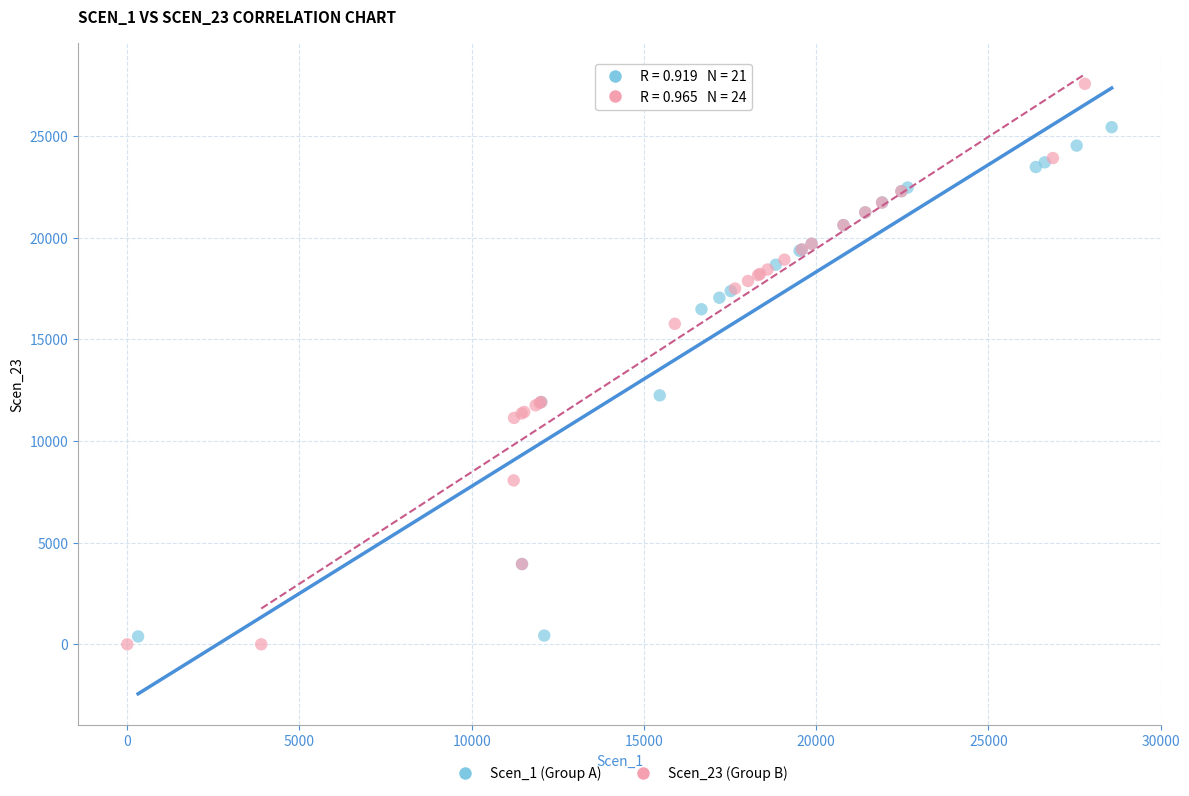

Which series reaches the minimum Y coordinate?

Scen_23 (Group B)